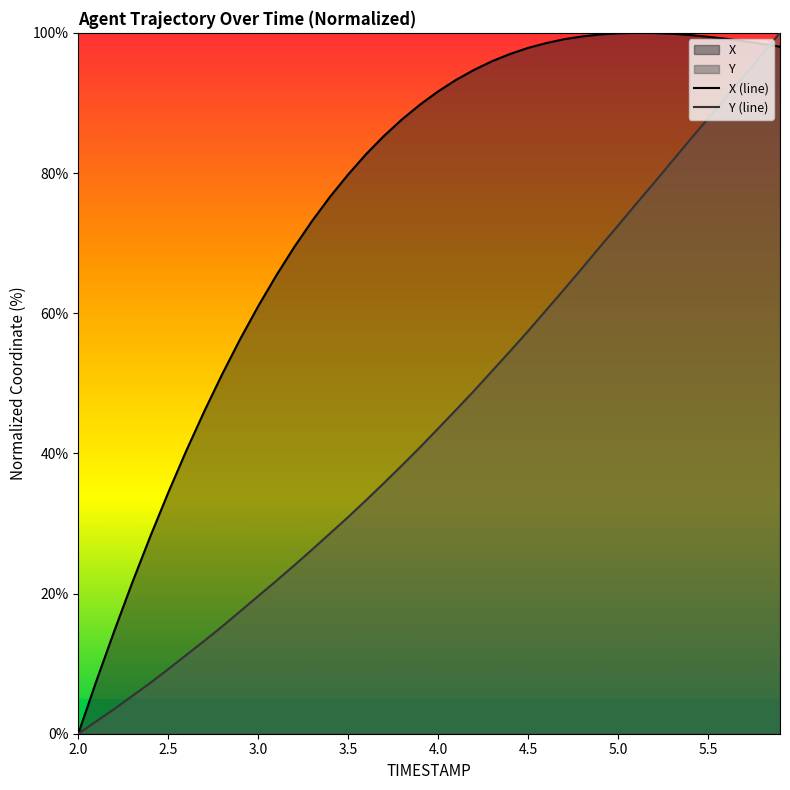

What is the value of the X (line) point at the 17th from the left?

82.7